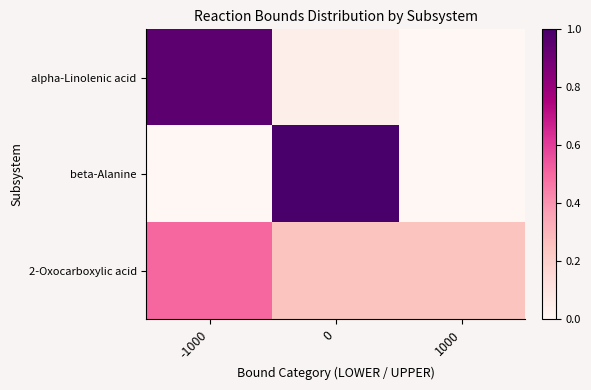

At which category is the sum across all series the highest?

-1000